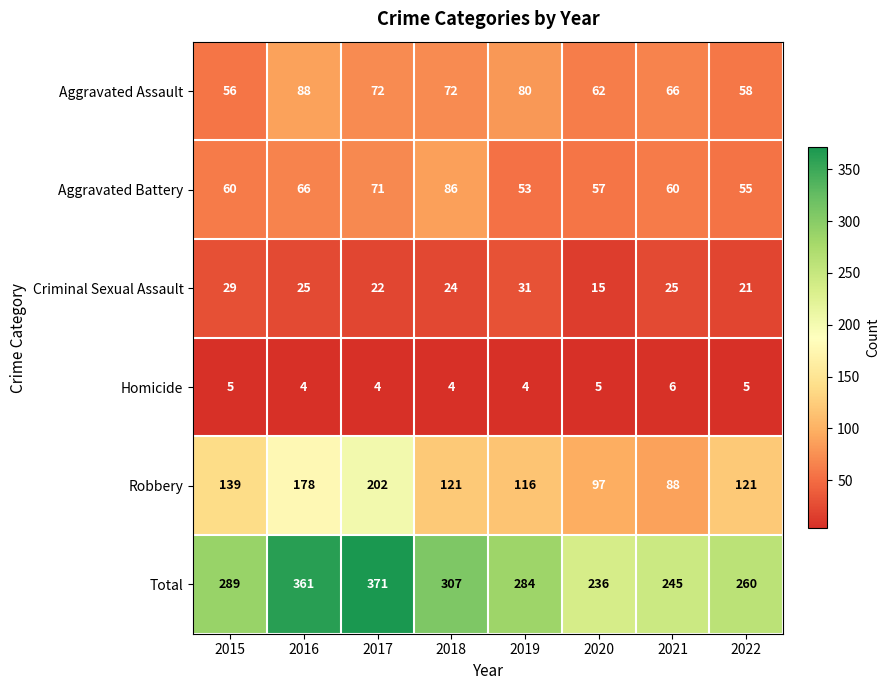

List the series in order of their peak value, lowest first.

Homicide, Criminal Sexual Assault, Aggravated Battery, Aggravated Assault, Robbery, Total